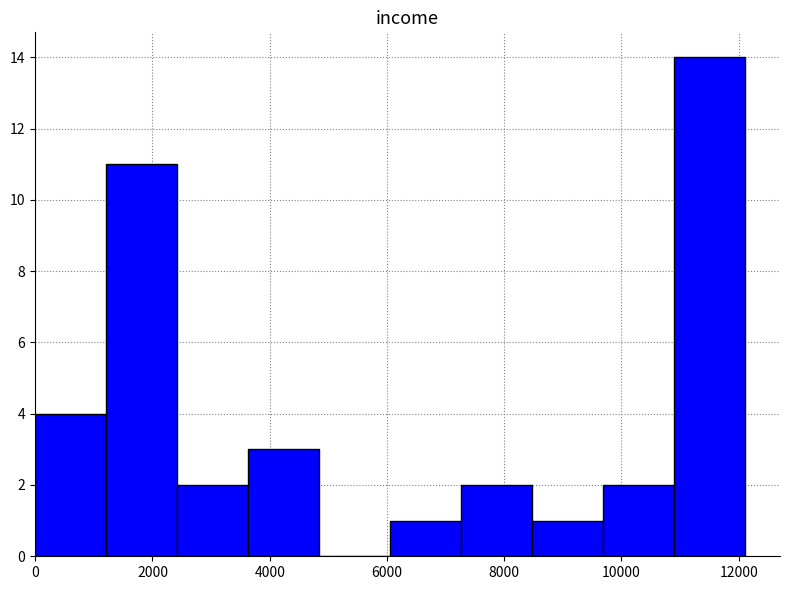

Over which range of the x-axis is the bar tallest?

10800 to 12200